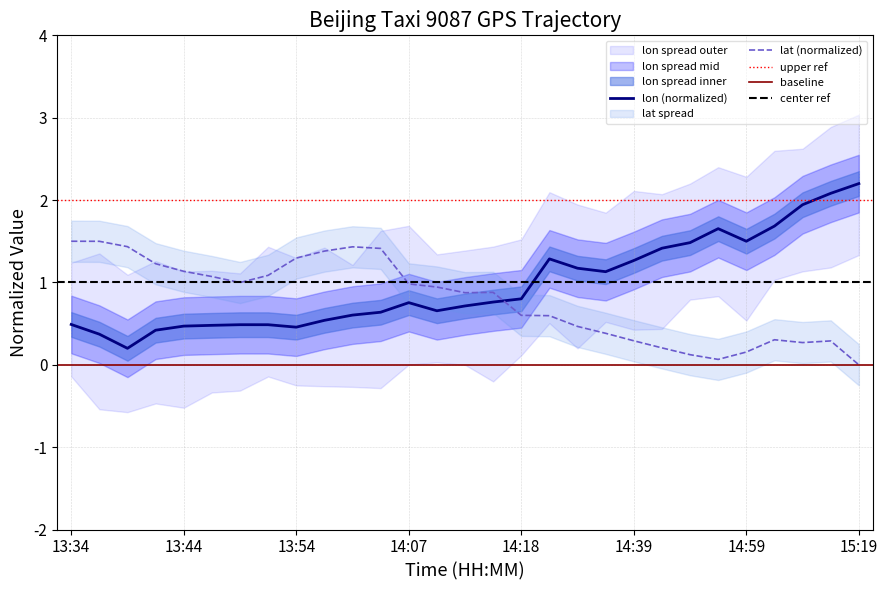

Reading left to right, what are all the values shown in this chart?

lon: 13:34=0.5	13:36=0.4	13:39=0.2	13:42=0.4	13:44=0.5	13:47=0.5	13:49=0.5	13:52=0.5	13:54=0.5	13:57=0.5	13:59=0.6	14:02=0.6	14:07=0.8	14:09=0.7	14:13=0.7	14:14=0.8	14:18=0.8	14:24=1.3	14:29=1.2	14:34=1.1	14:39=1.3	14:44=1.4	14:49=1.5	14:54=1.7	14:59=1.5	15:04=1.7	15:09=1.9	15:14=2.1	15:19=2.2
lat: 13:34=1.5	13:36=1.5	13:39=1.4	13:42=1.2	13:44=1.1	13:47=1.1	13:49=1.0	13:52=1.1	13:54=1.3	13:57=1.4	13:59=1.4	14:02=1.4	14:07=1.0	14:09=0.9	14:13=0.9	14:14=0.9	14:18=0.6	14:24=0.6	14:29=0.5	14:34=0.4	14:39=0.3	14:44=0.2	14:49=0.1	14:54=0.1	14:59=0.2	15:04=0.3	15:09=0.3	15:14=0.3	15:19=0.0